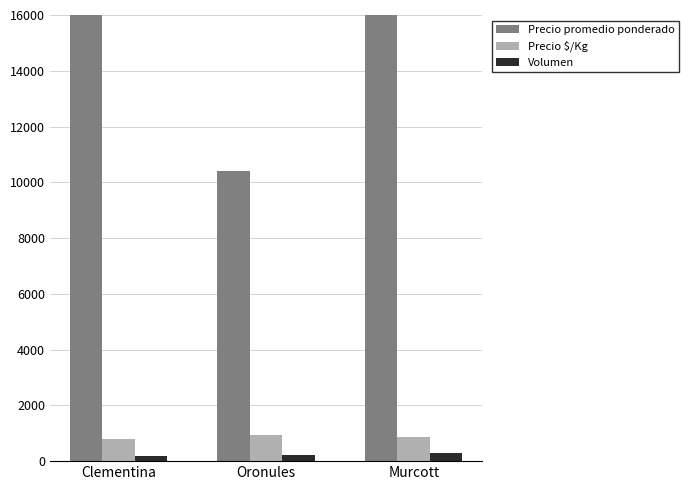

What is the sum of the Volumen values at Clementina and Oronules?

420